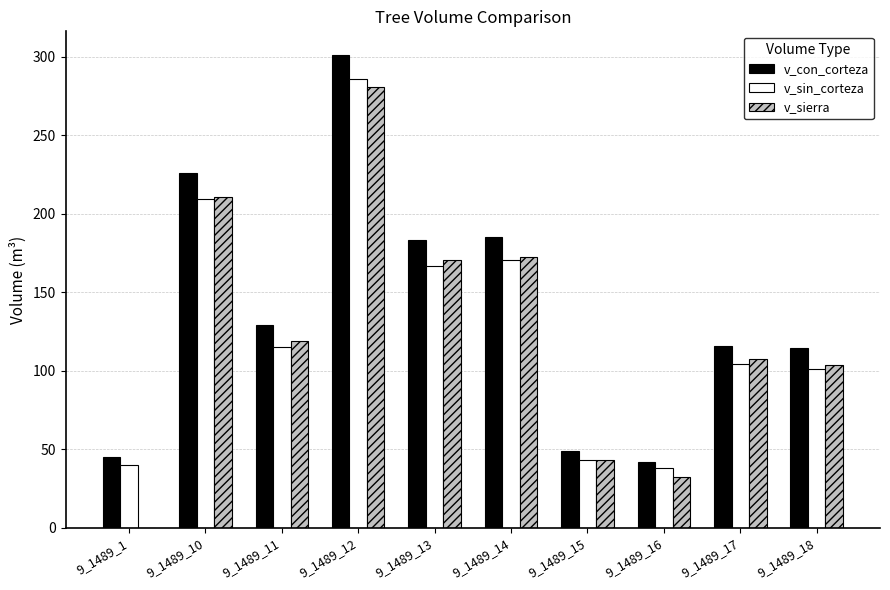

The v_sierra series shows 53.3 at 9_1489_16. True or false?

False